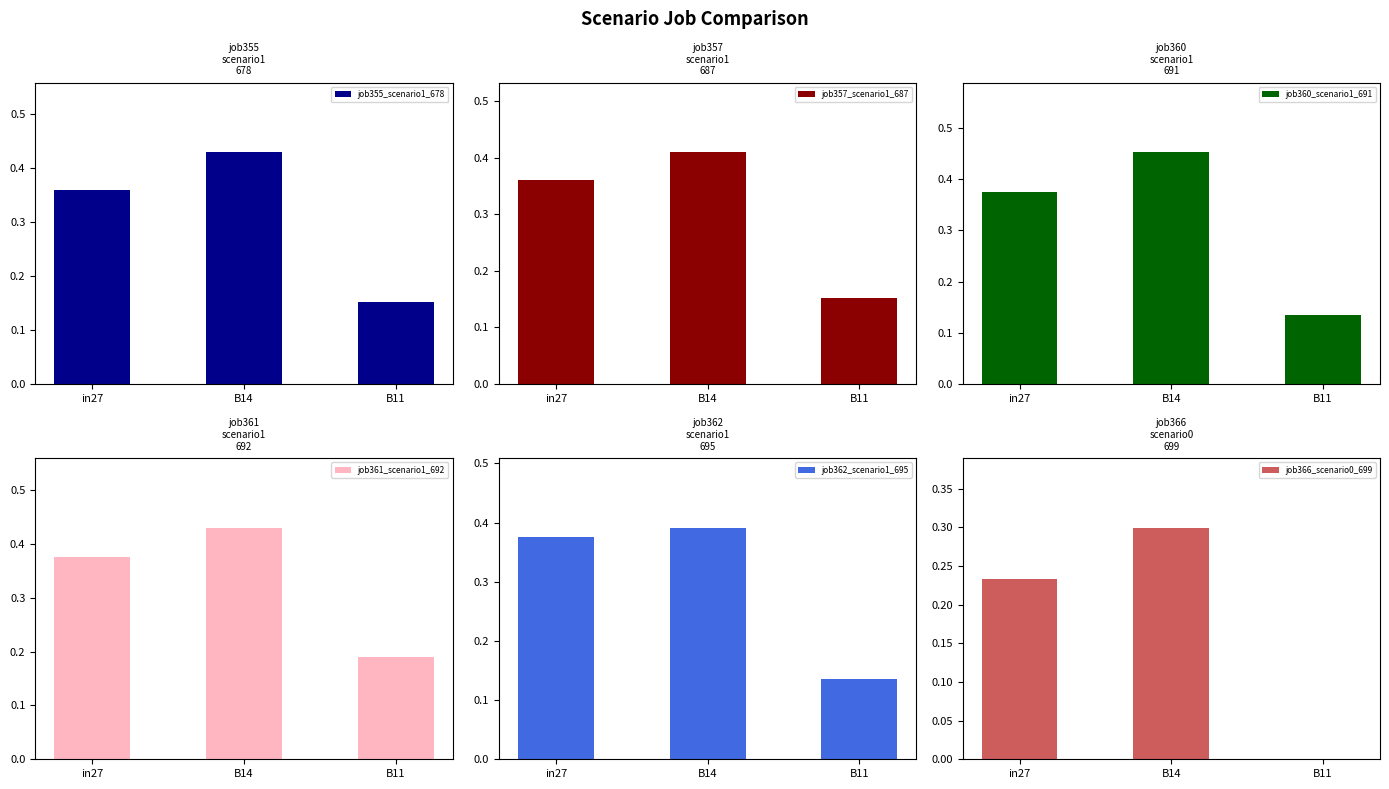

How many bars are there in each group?

6